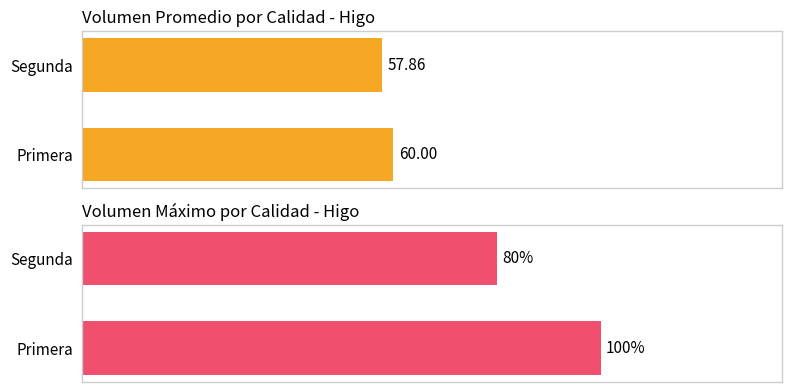

At how many categories does at least one series exceed 75?

2